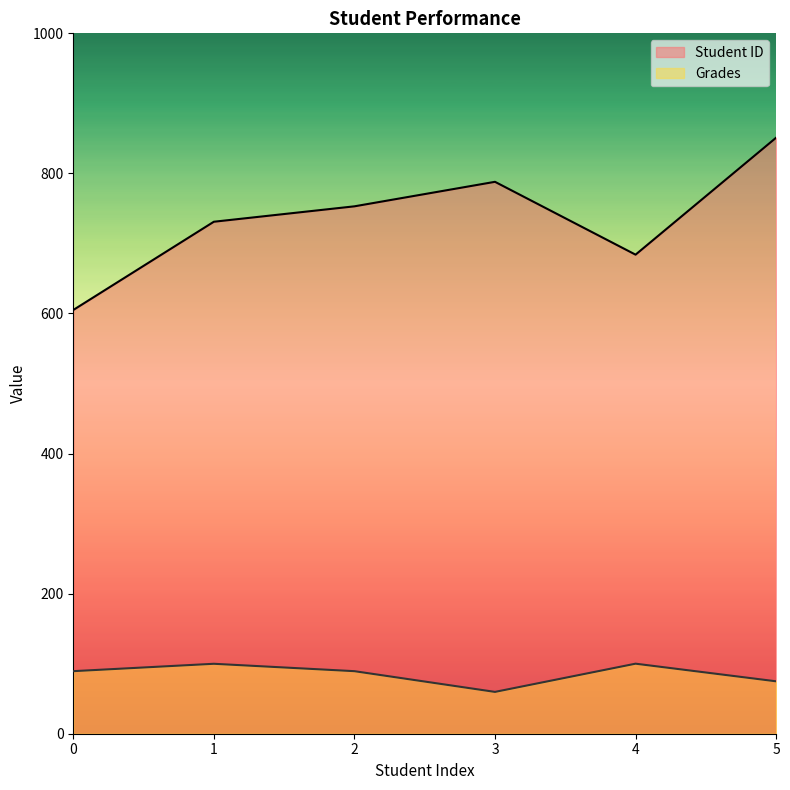

At which label does Grades reach its peak?

4